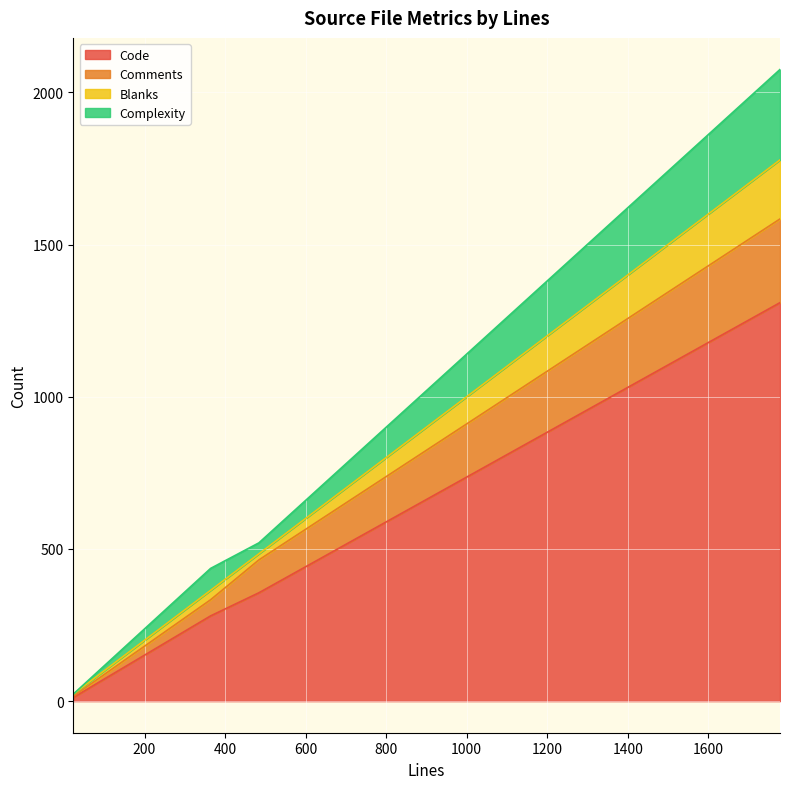

What is the difference between the Code values at 23 and 364?

268